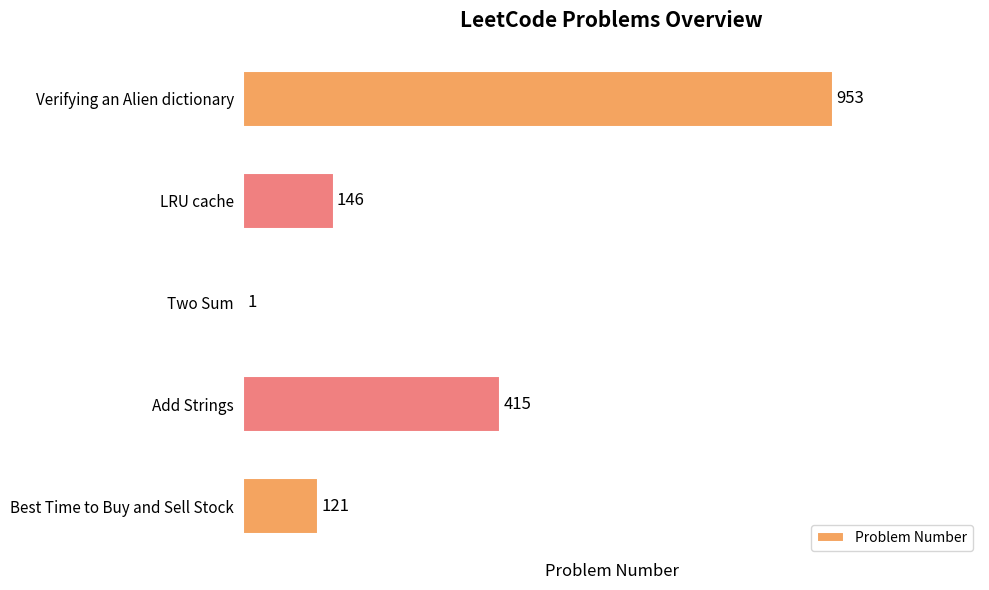

Which label corresponds to the largest value in the chart?

Verifying an Alien dictionary